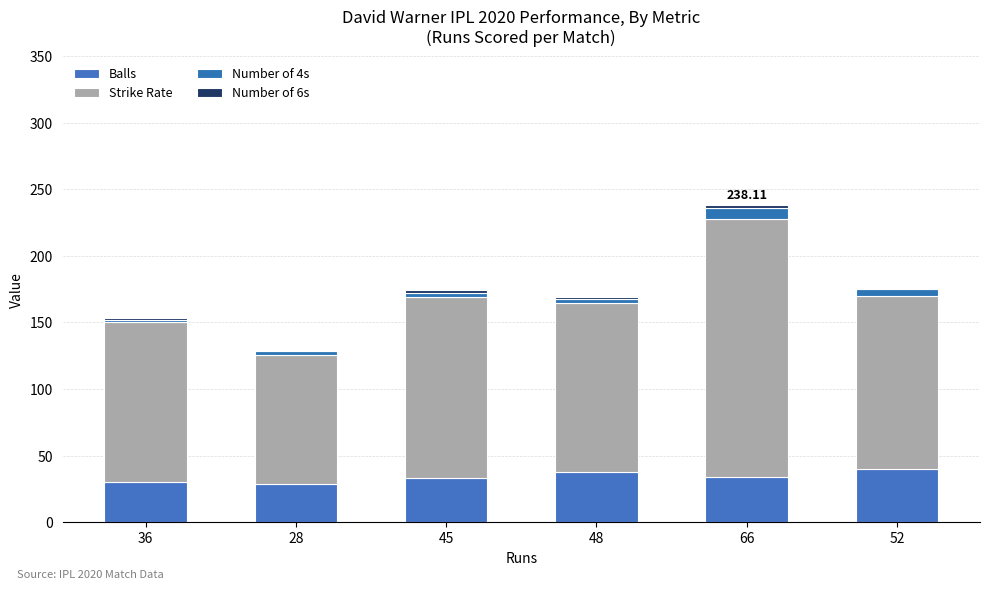

Are the bars horizontal?

No